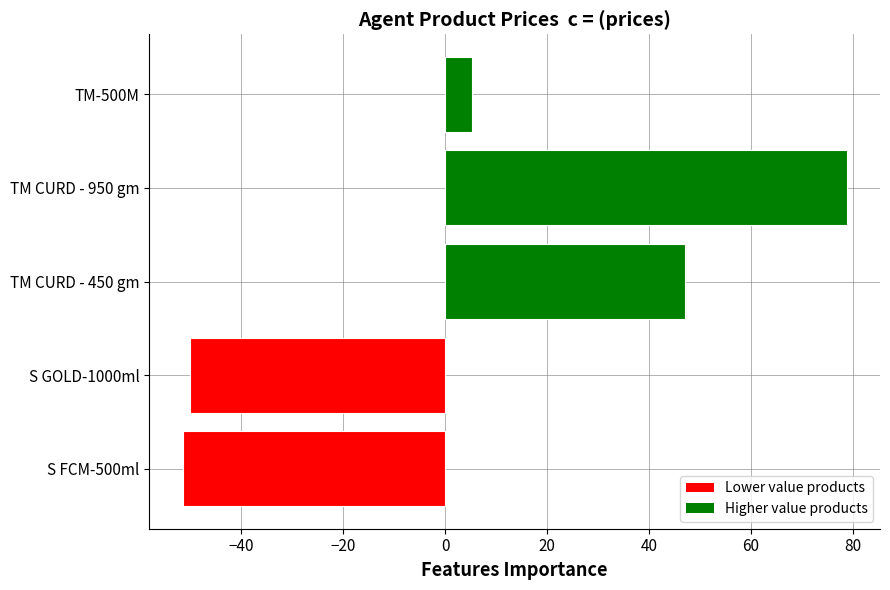

What is the difference between the maximum and minimum values?

130.3